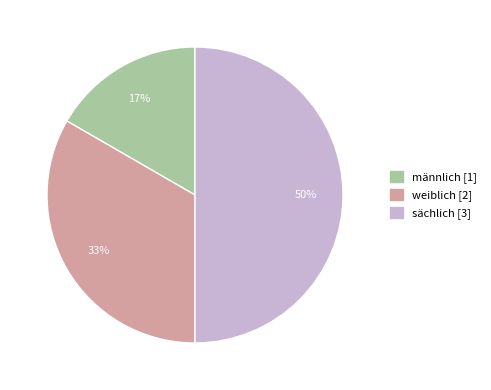

To the nearest percent, what is the difference between the weiblich and sächlich slice percentages?

17%